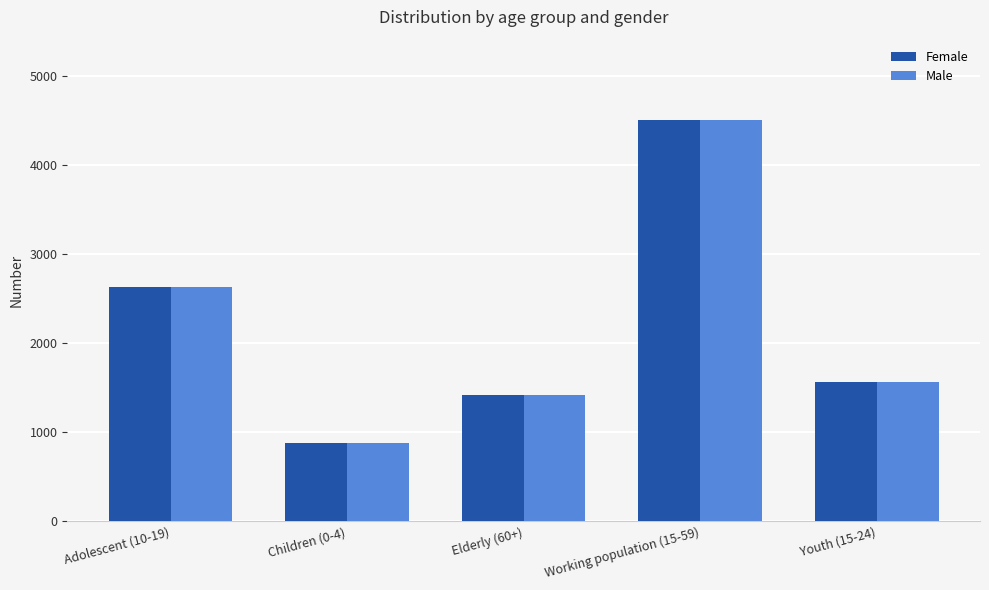

What are all the series names shown in the legend?

Female, Male